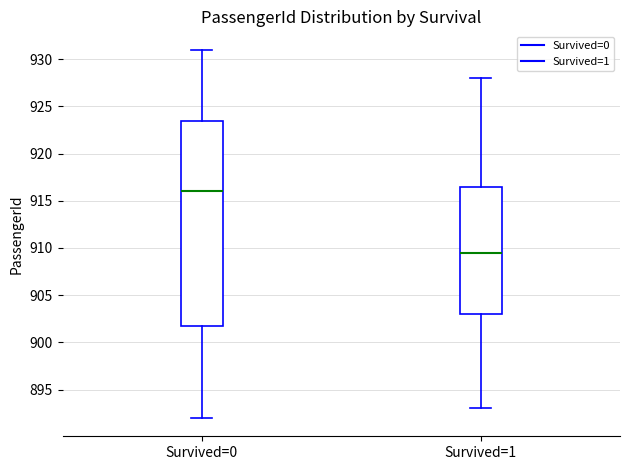

Which box's median line is the highest?

Survived=0